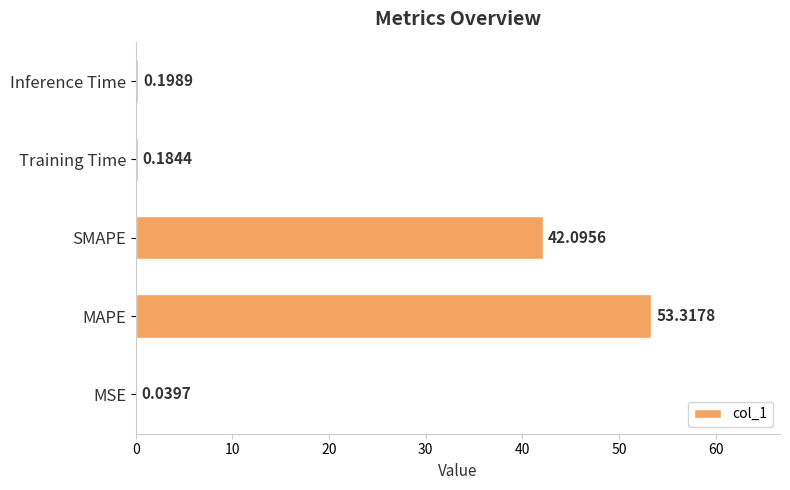

Which has a higher value, Training Time or Inference Time?

Inference Time